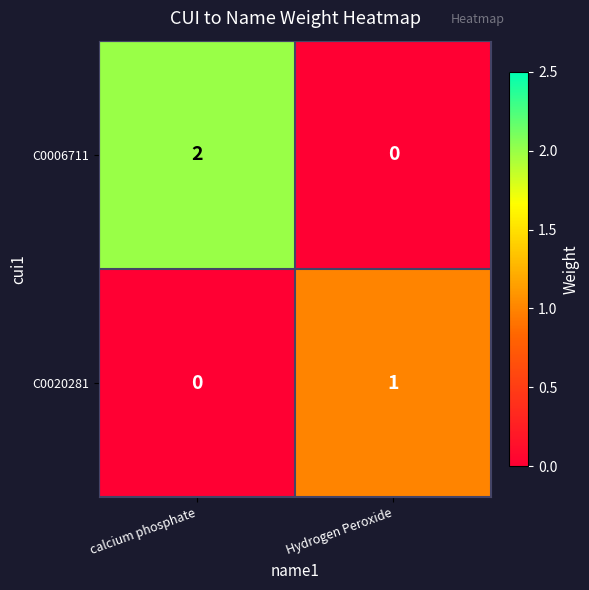

Reading left to right, extract all data points from this chart.

C0006711: calcium phosphate=2	Hydrogen Peroxide=0
C0020281: calcium phosphate=0	Hydrogen Peroxide=1